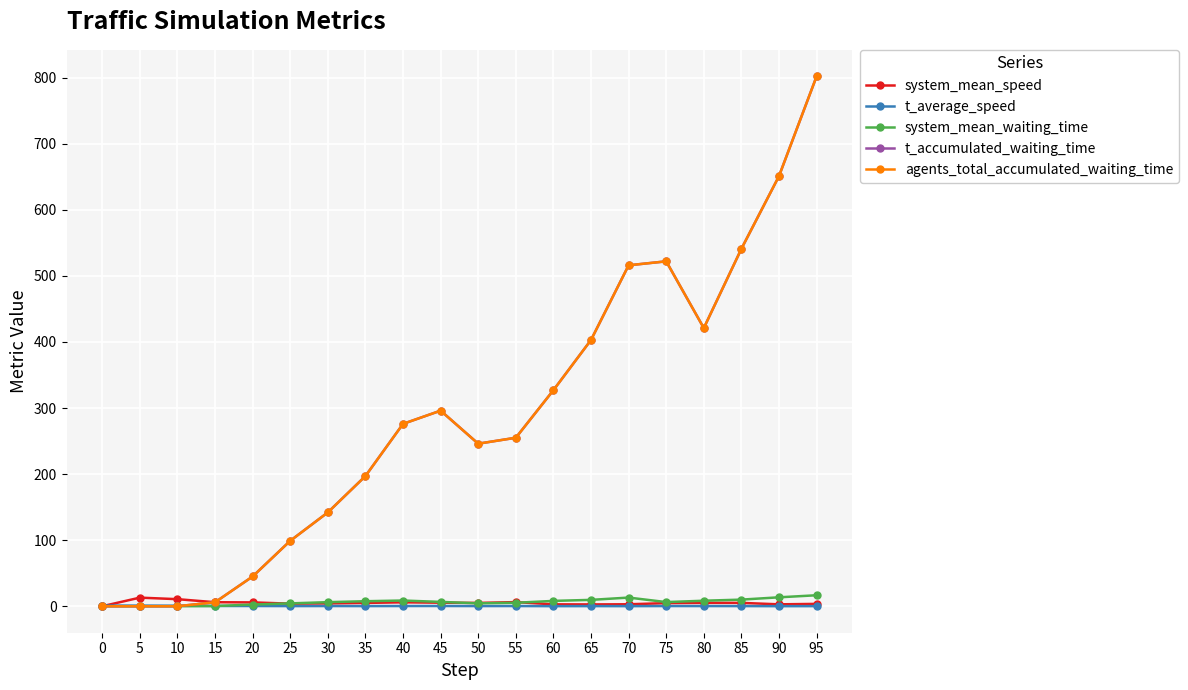

Rank the series at 5 from lowest to highest value.

system_mean_waiting_time, t_accumulated_waiting_time, agents_total_accumulated_waiting_time, t_average_speed, system_mean_speed